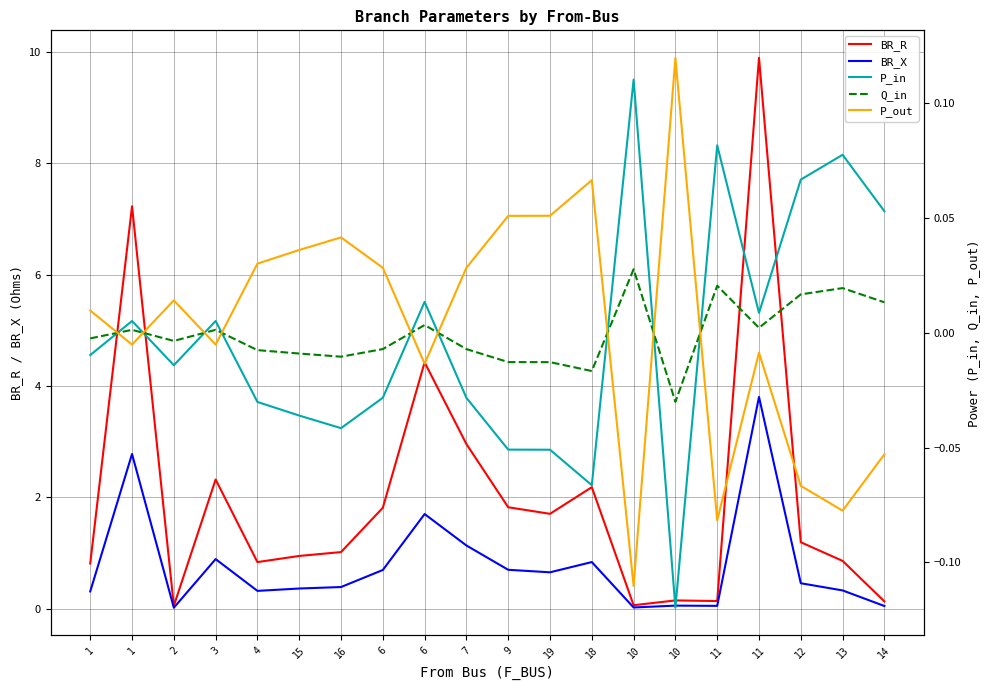

Rank the series at 4 from highest to lowest value.

BR_R, BR_X, P_out, Q_in, P_in